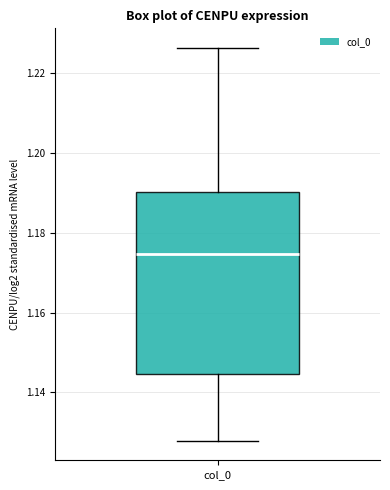

Where does the upper whisker of the box for col_0 end on the y-axis? The values are not printed on the chart, so give them approximately, as read against the axis.

1.226